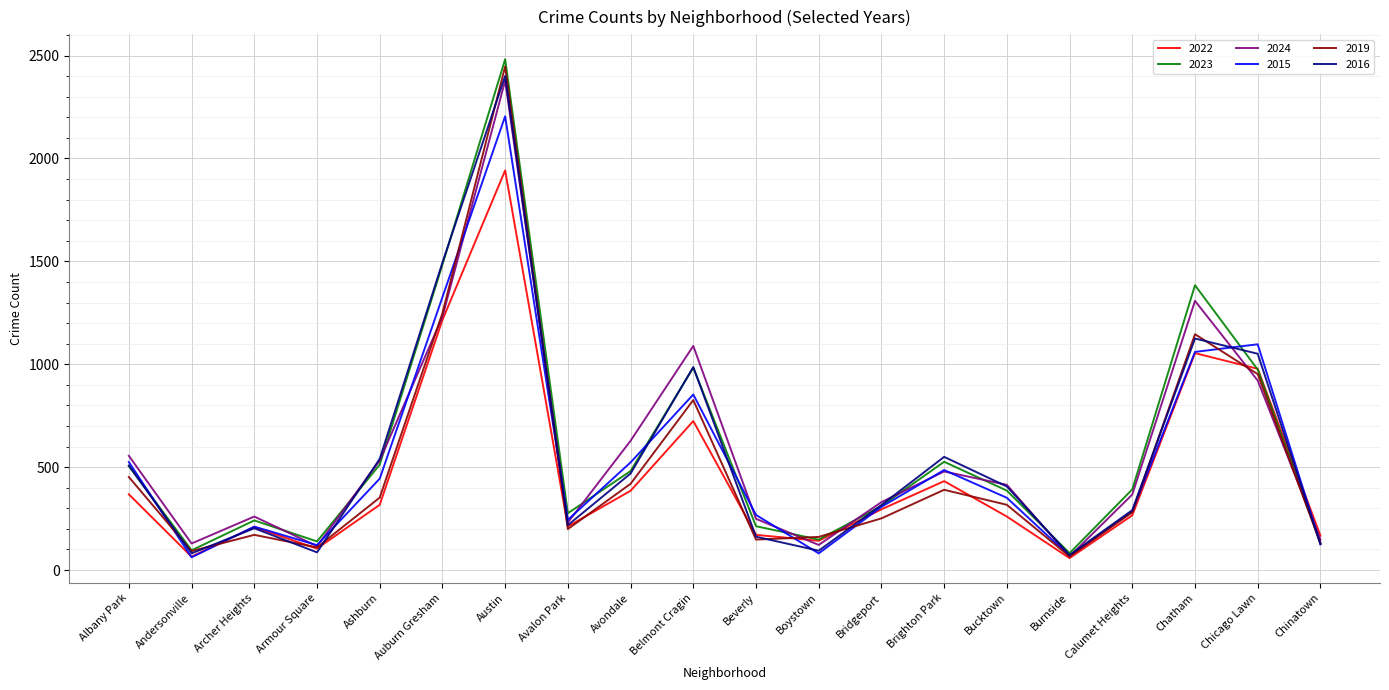

Count the number of categories in the chart.

20